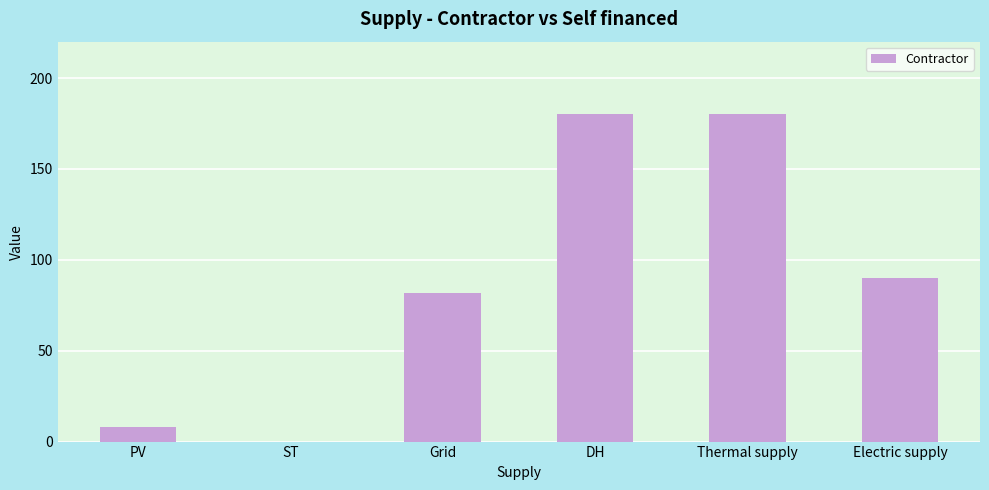

Between ST and Thermal supply, which is larger?

Thermal supply